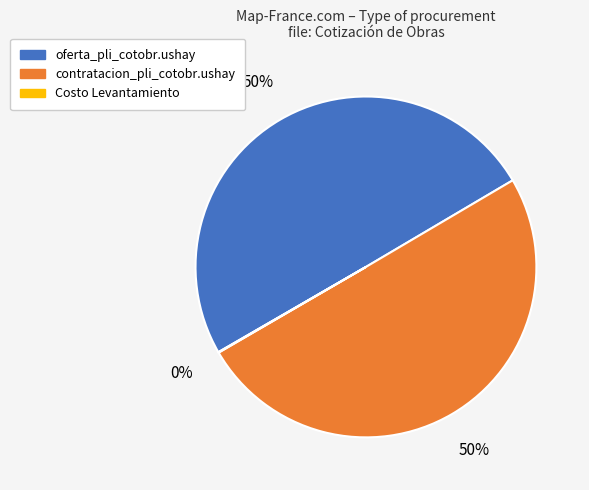

To the nearest percent, what is the combined percentage of oferta_pli_cotobr.ushay and contratacion_pli_cotobr.ushay?

100%